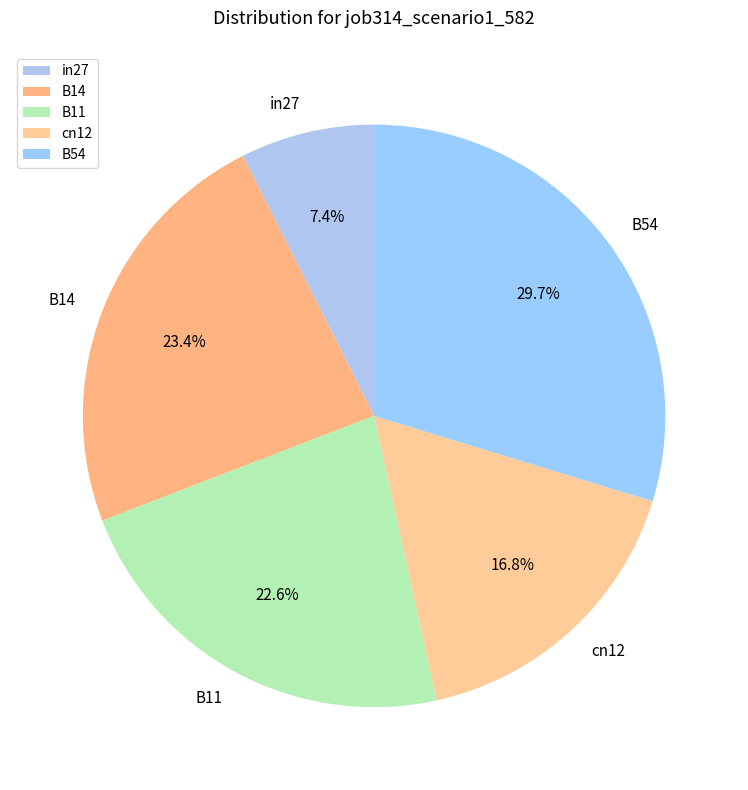

To the nearest percent, what is the difference between the B54 and in27 slice percentages?

22%